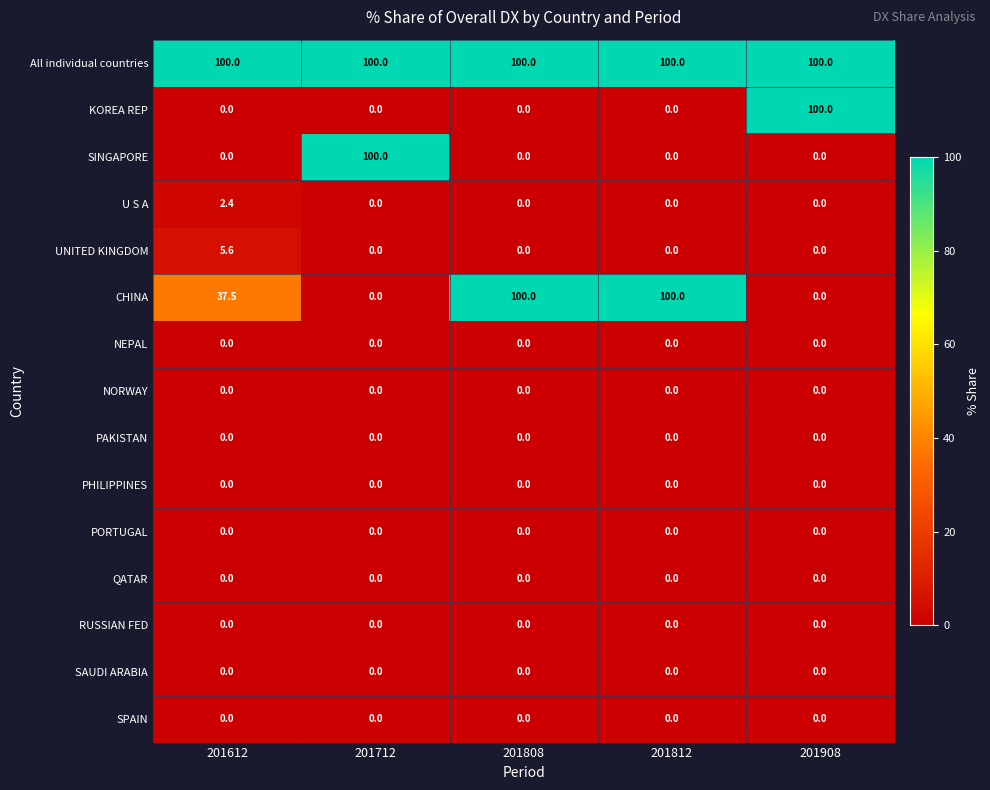

True or false: UNITED KINGDOM has a value of 0.0 at 201812.

True